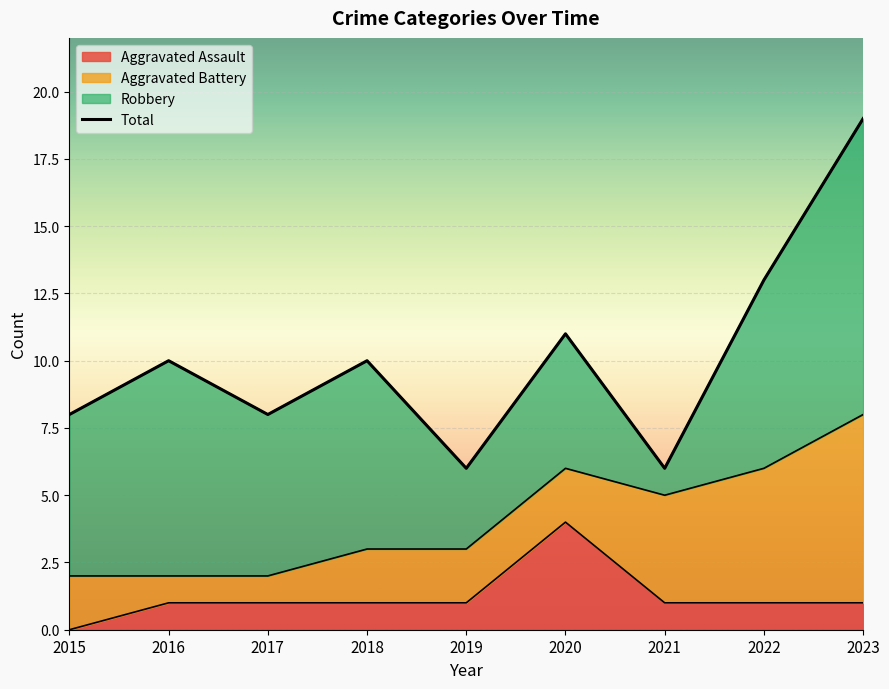

How many points are lower than both their immediate neighbors (excluding endpoints)?

3